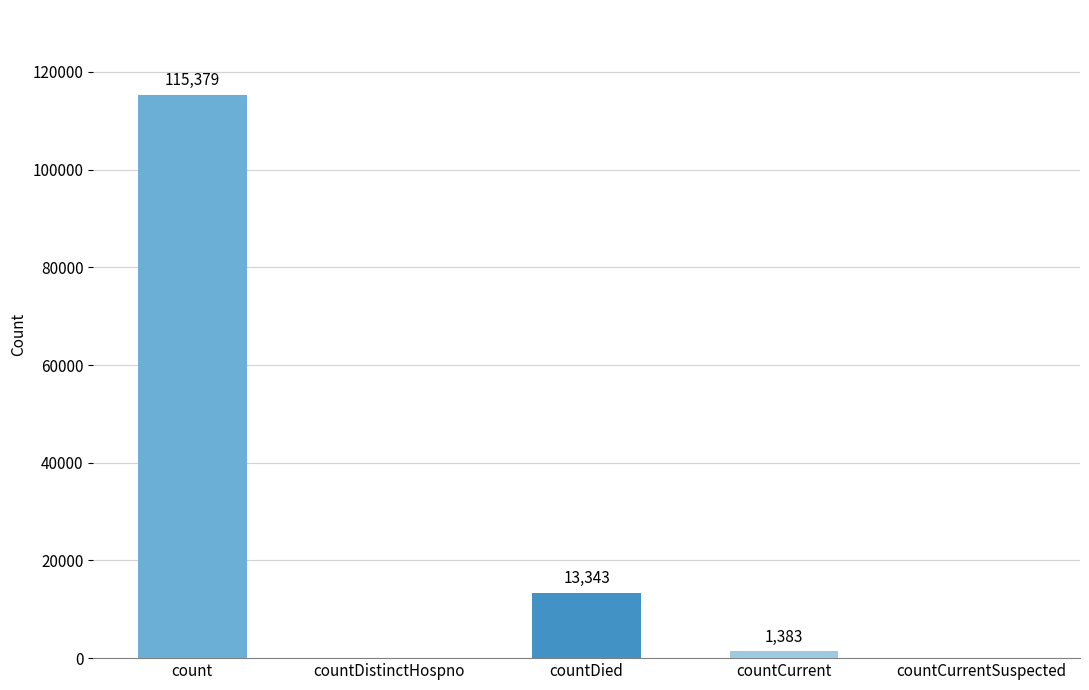

What is the maximum value shown in the chart?

115379